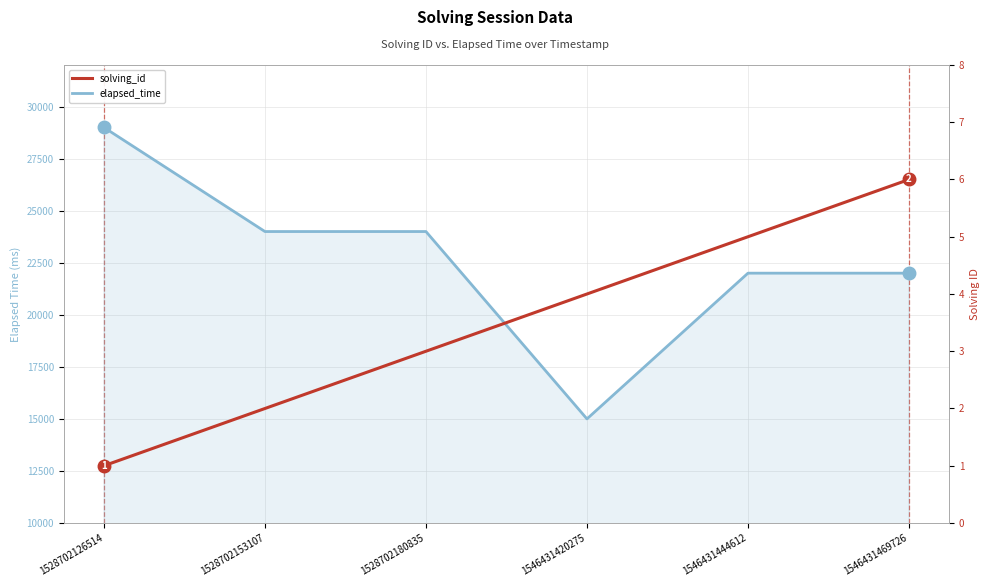

Where is elapsed_time nearest to the value 22000?

1546431444612